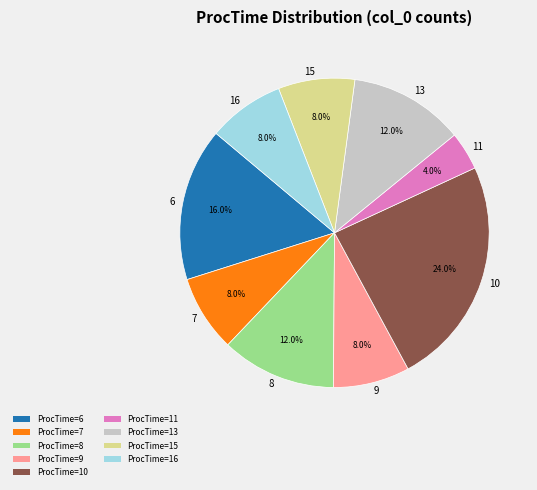

Combined, do 16 and 13 account for over 50%?

No